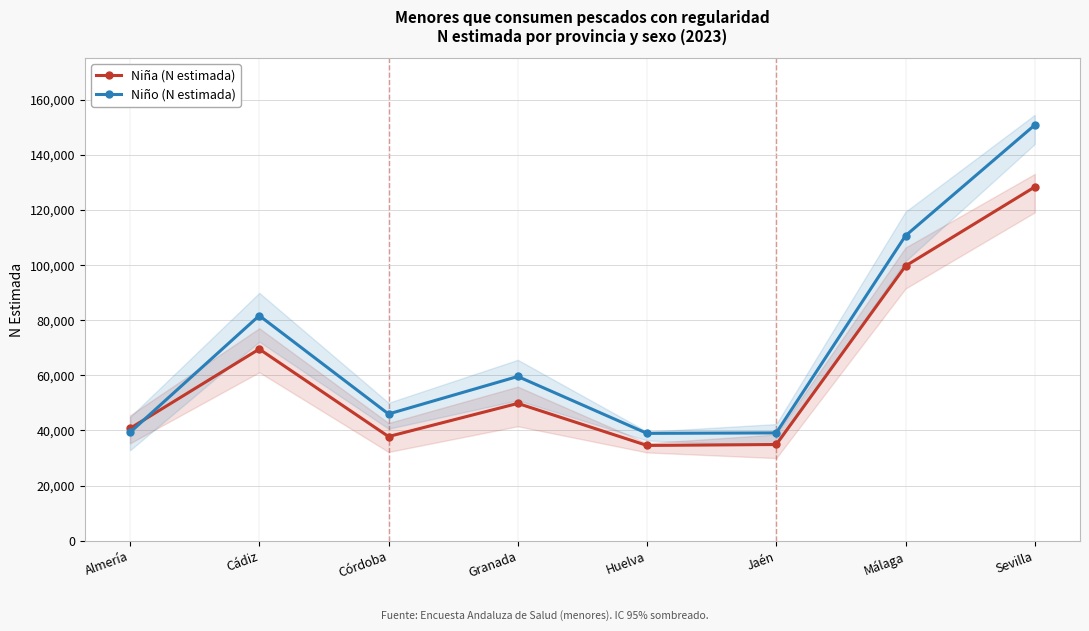

Where does the Niño (N estimada) series first go above 59580?

Cádiz